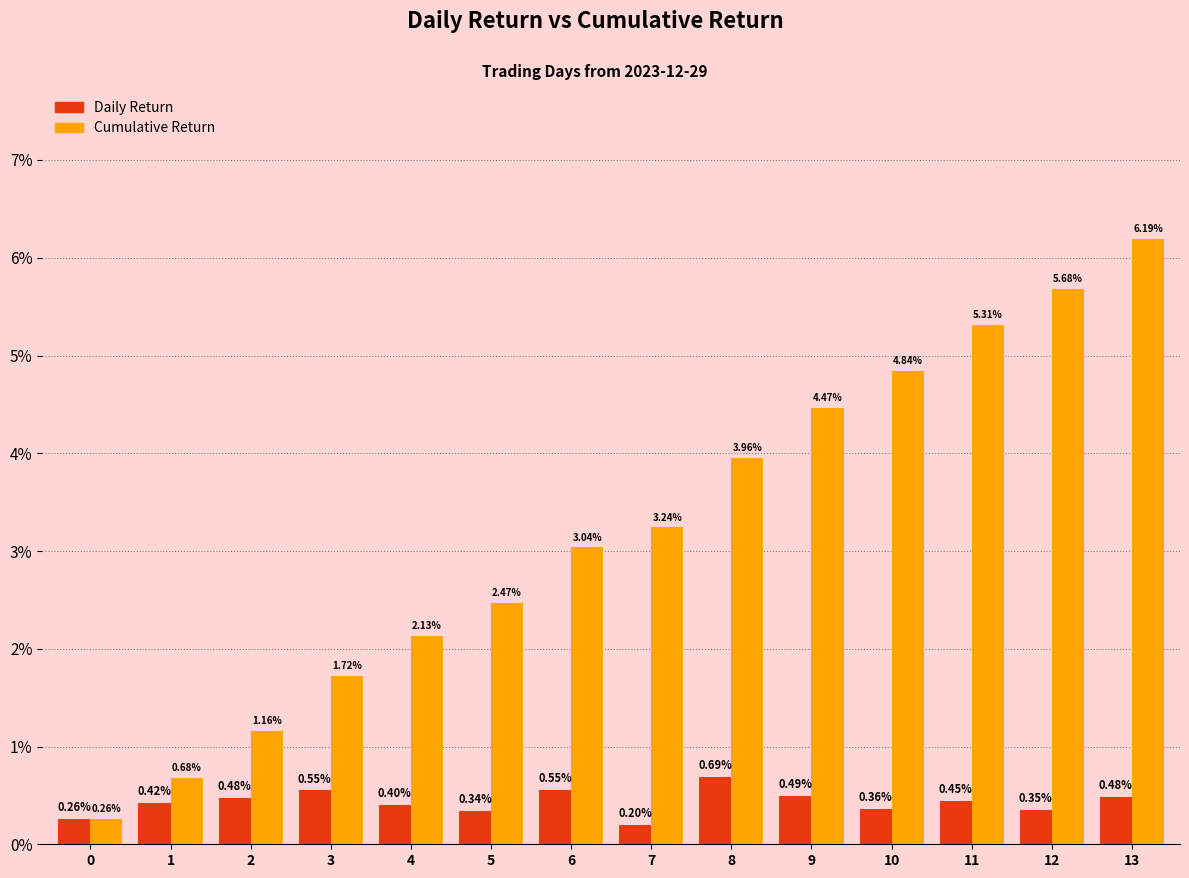

Which has a higher value, 13 or 2?

13